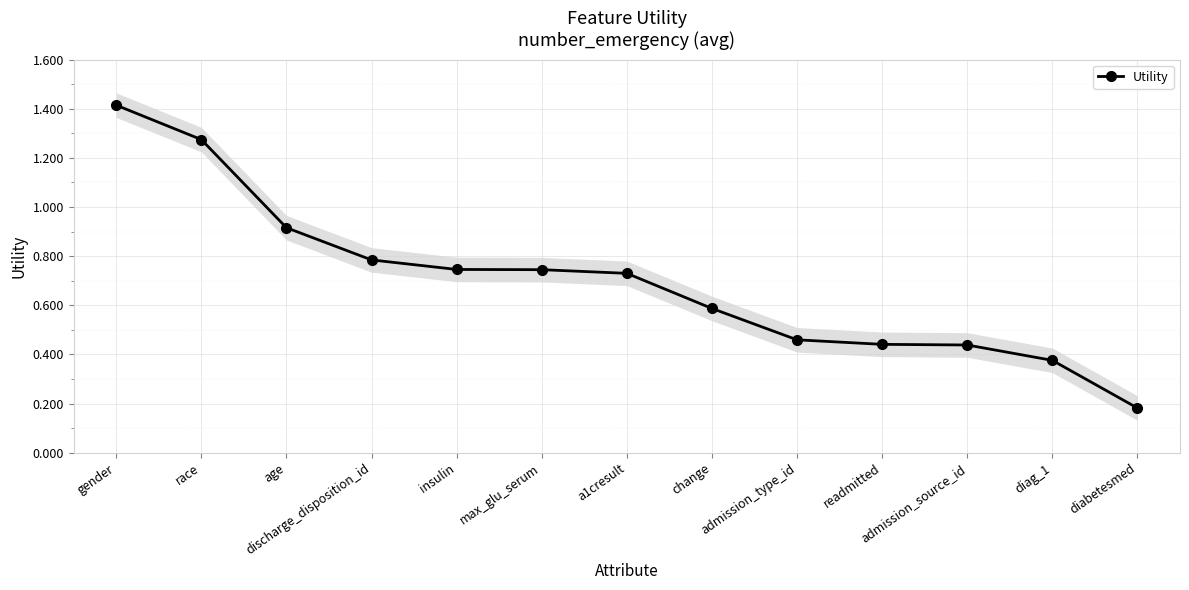

Reading left to right, what are all the values shown in this chart?

1.4	1.3	0.9	0.8	0.7	0.7	0.7	0.6	0.5	0.4	0.4	0.4	0.2